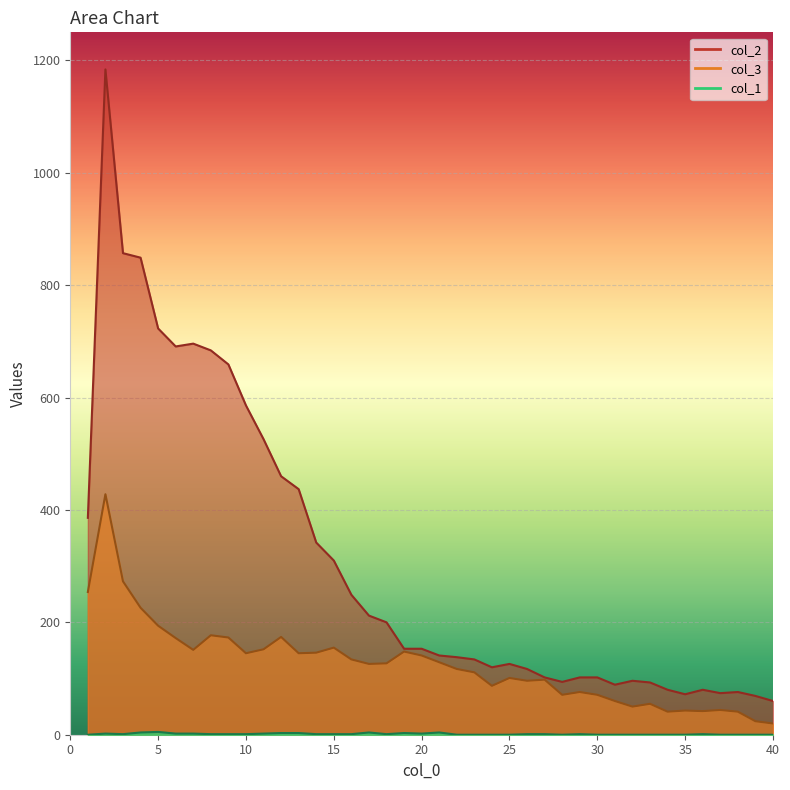

Count the number of categories in the chart.

40